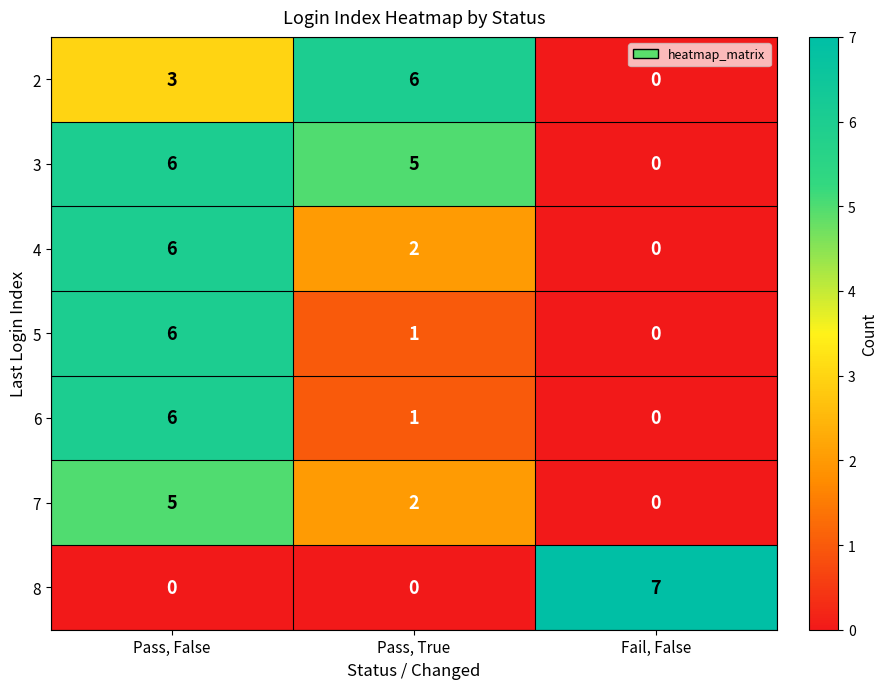

Reading right to left, extract all data points from this chart.

2: 0	6	3
3: 0	5	6
4: 0	2	6
5: 0	1	6
6: 0	1	6
7: 0	2	5
8: 7	0	0